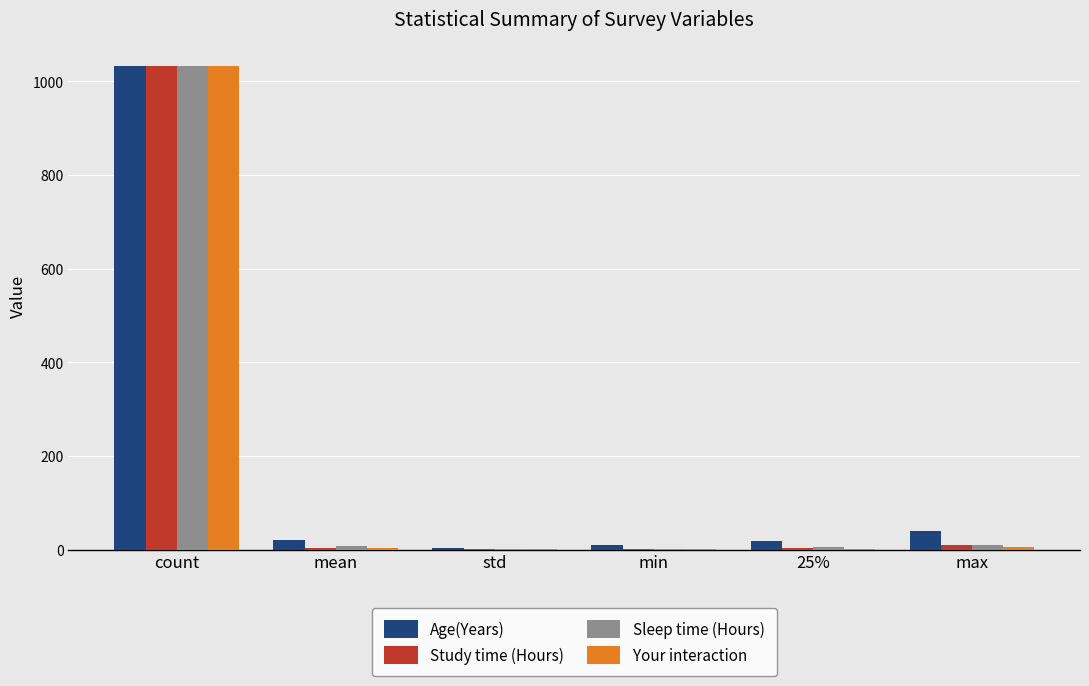

What is the sum of all Age(Years) values?

1123.0